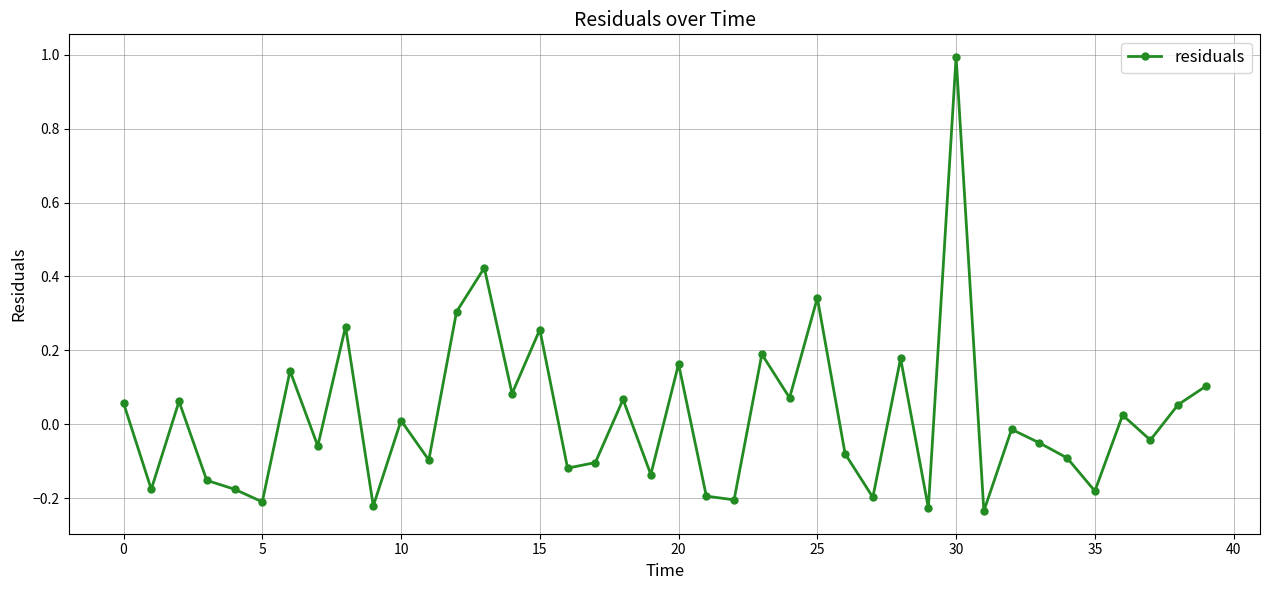

What is the difference between the second highest and second lowest values?

0.7